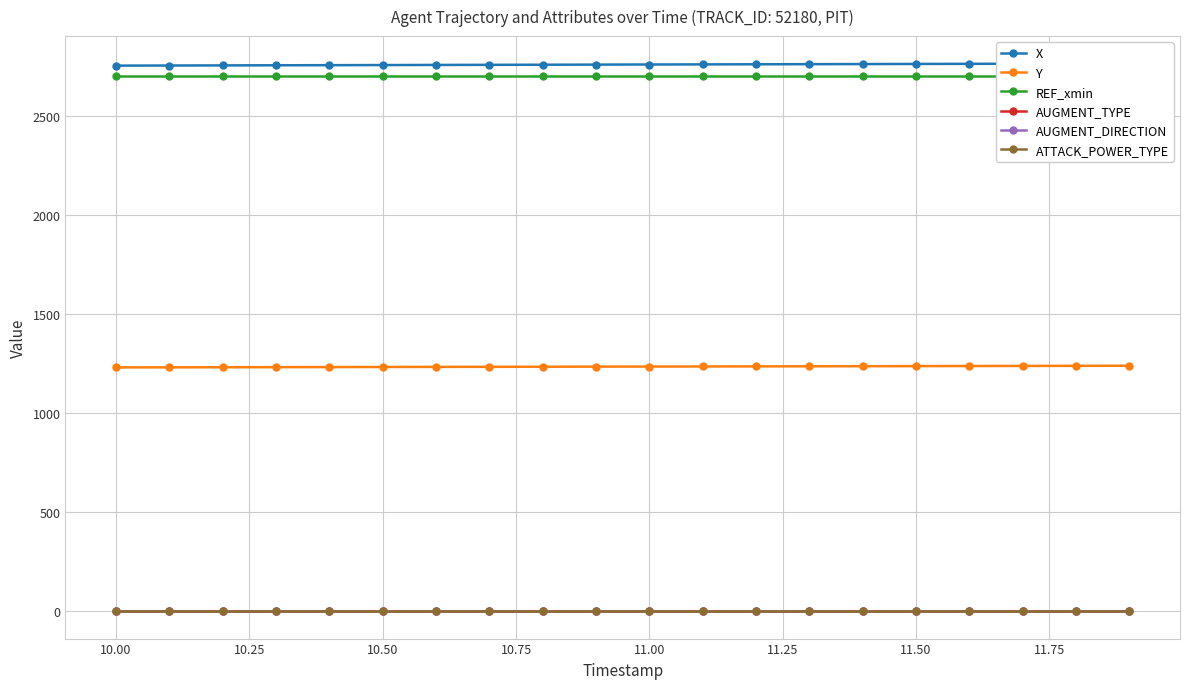

True or false: ATTACK_POWER_TYPE has more than 1 points higher than both neighbors.

False